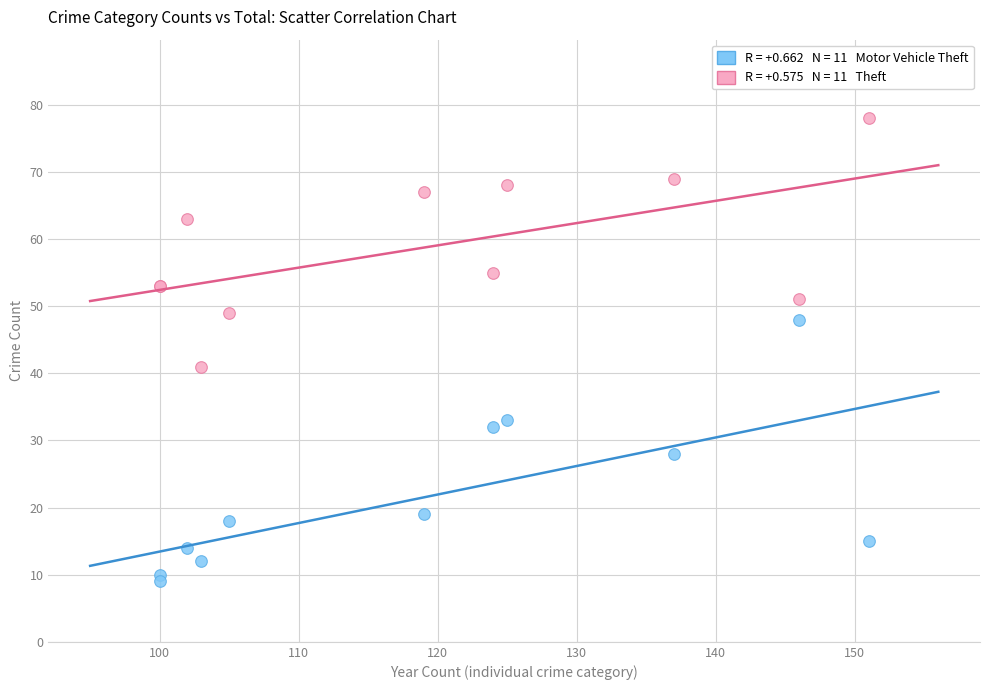

Across all series, what Y value is closest to 43?

41